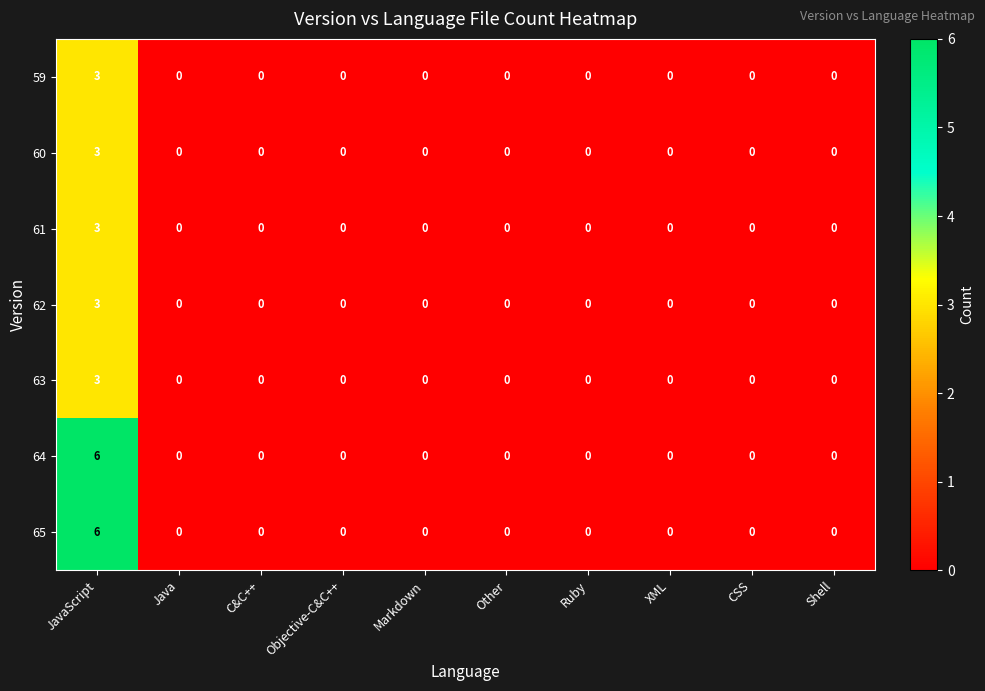

Count the number of categories in the chart.

10